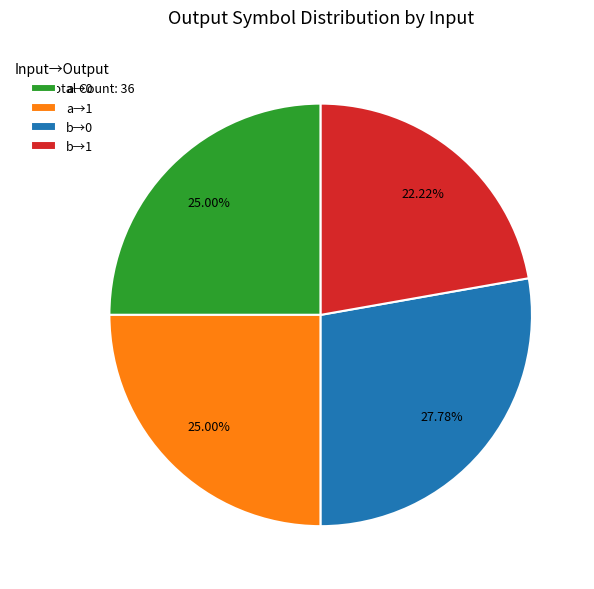

Does a→0 represent more than half of the total?

No